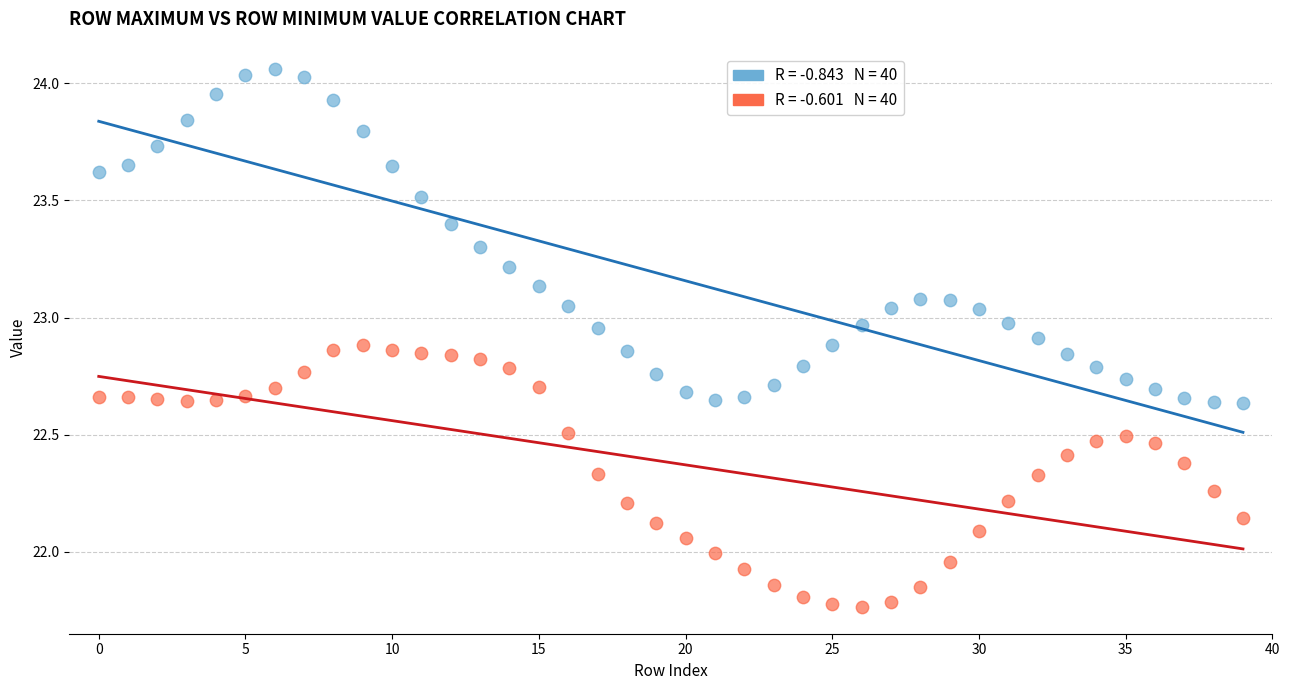

Across all data points, what is the range of Y values (max minus min)?

2.3